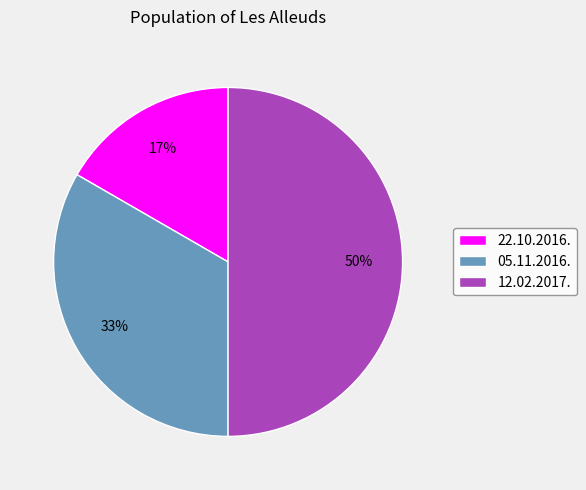

Between 12.02.2017. and 22.10.2016., which is larger?

12.02.2017.